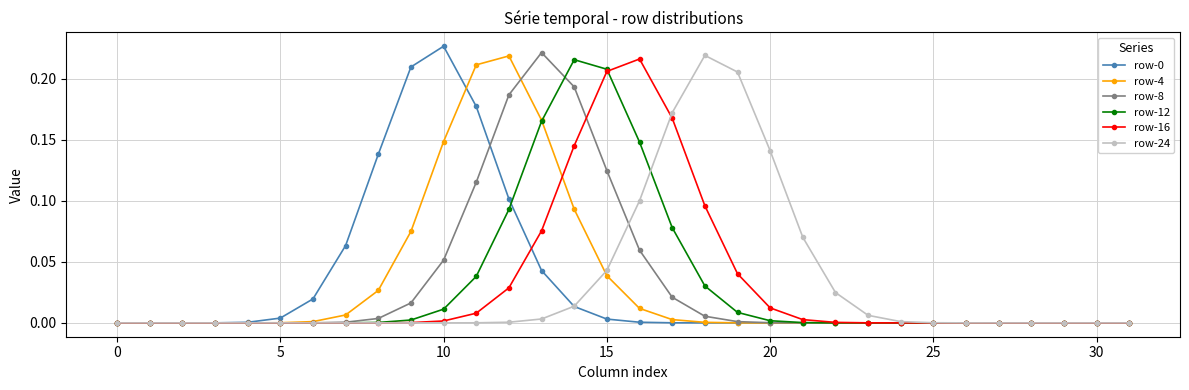

Reading left to right, transcribe all the data shown in this chart.

row-0: 0.0	0.0	0.0	0.0	0.0	0.0	0.0	0.1	0.1	0.2	0.2	0.2	0.1	0.0	0.0	0.0	0.0	0.0	0.0	0.0	0.0	0.0	0.0	0.0	0.0	0.0	0.0	0.0	0.0	0.0	0.0	0.0
row-4: 0.0	0.0	0.0	0.0	0.0	0.0	0.0	0.0	0.0	0.1	0.1	0.2	0.2	0.2	0.1	0.0	0.0	0.0	0.0	0.0	0.0	0.0	0.0	0.0	0.0	0.0	0.0	0.0	0.0	0.0	0.0	0.0
row-8: 0.0	0.0	0.0	0.0	0.0	0.0	0.0	0.0	0.0	0.0	0.1	0.1	0.2	0.2	0.2	0.1	0.1	0.0	0.0	0.0	0.0	0.0	0.0	0.0	0.0	0.0	0.0	0.0	0.0	0.0	0.0	0.0
row-12: 0.0	0.0	0.0	0.0	0.0	0.0	0.0	0.0	0.0	0.0	0.0	0.0	0.1	0.2	0.2	0.2	0.1	0.1	0.0	0.0	0.0	0.0	0.0	0.0	0.0	0.0	0.0	0.0	0.0	0.0	0.0	0.0
row-16: 0.0	0.0	0.0	0.0	0.0	0.0	0.0	0.0	0.0	0.0	0.0	0.0	0.0	0.1	0.1	0.2	0.2	0.2	0.1	0.0	0.0	0.0	0.0	0.0	0.0	0.0	0.0	0.0	0.0	0.0	0.0	0.0
row-24: 0.0	0.0	0.0	0.0	0.0	0.0	0.0	0.0	0.0	0.0	0.0	0.0	0.0	0.0	0.0	0.0	0.1	0.2	0.2	0.2	0.1	0.1	0.0	0.0	0.0	0.0	0.0	0.0	0.0	0.0	0.0	0.0